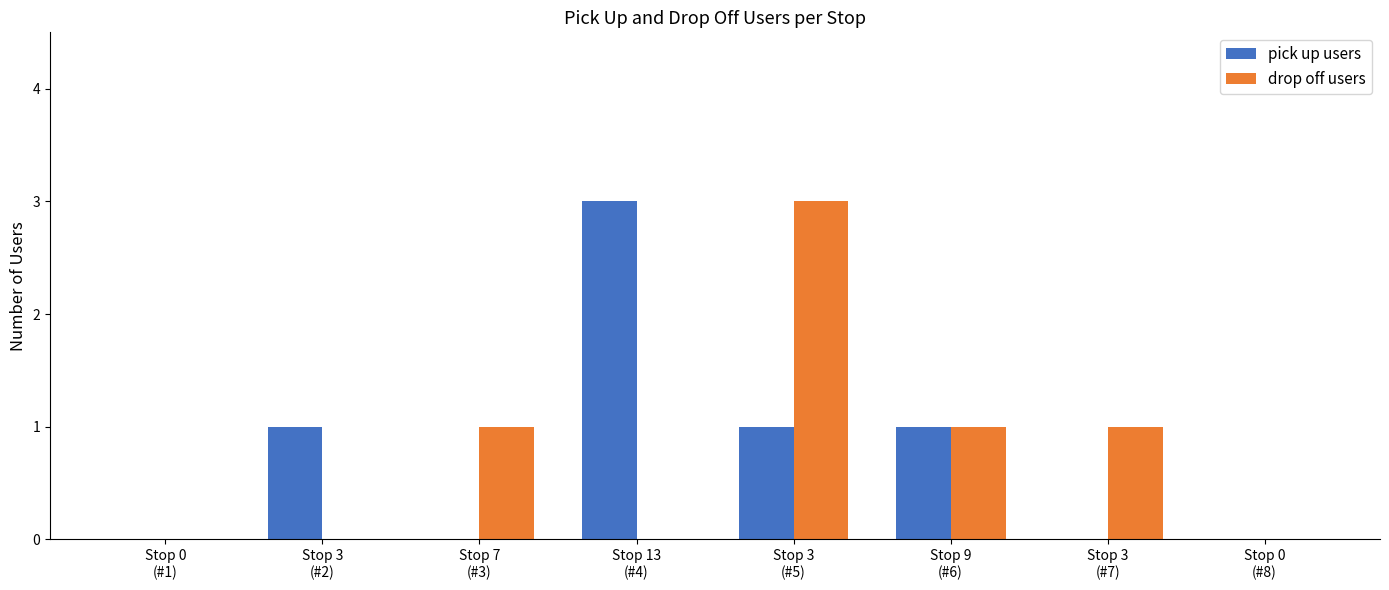

How many drop off users values are between 0 and 1?

7